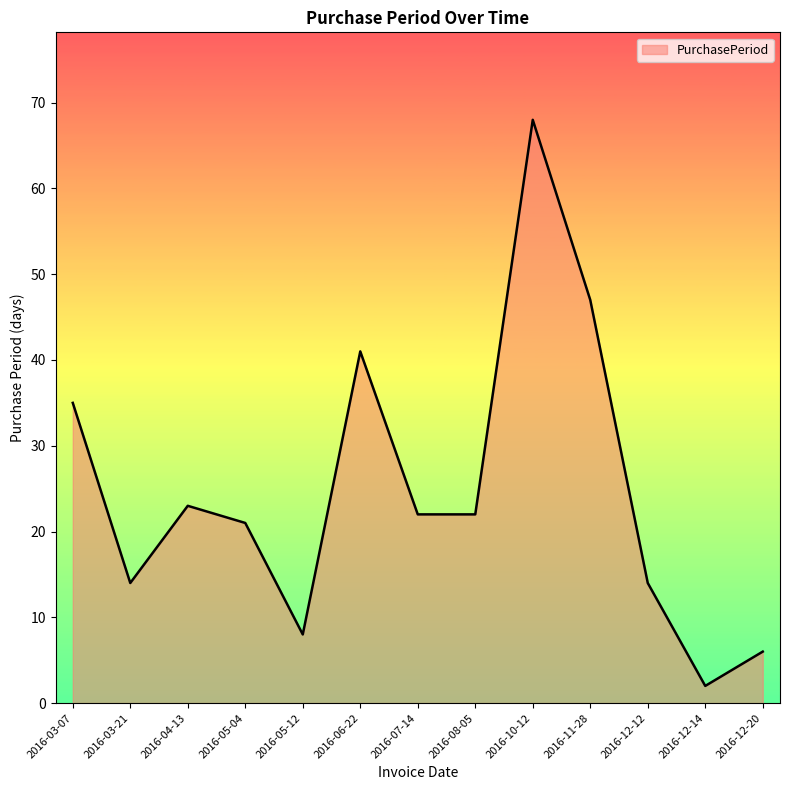

The chart shows a value of 21 at 2016-05-04. True or false?

True